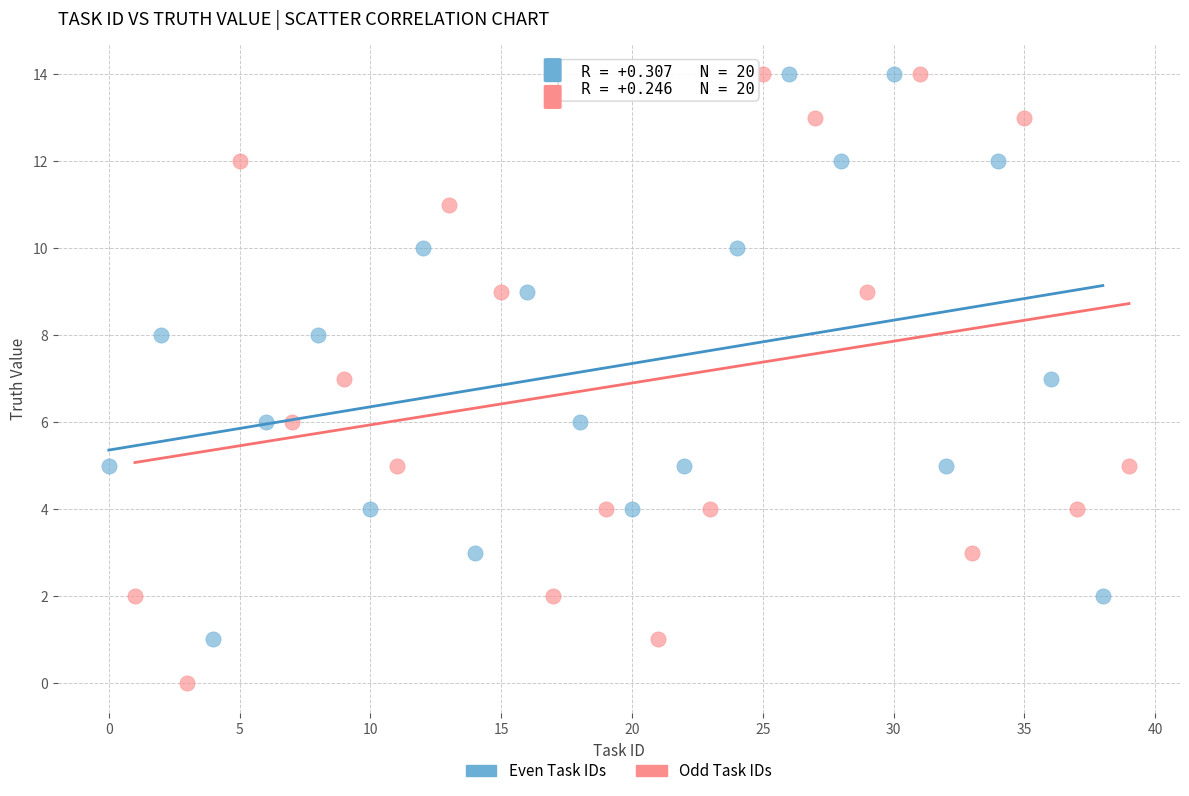

Which series has the largest Y range (max minus min)?

Odd Task IDs